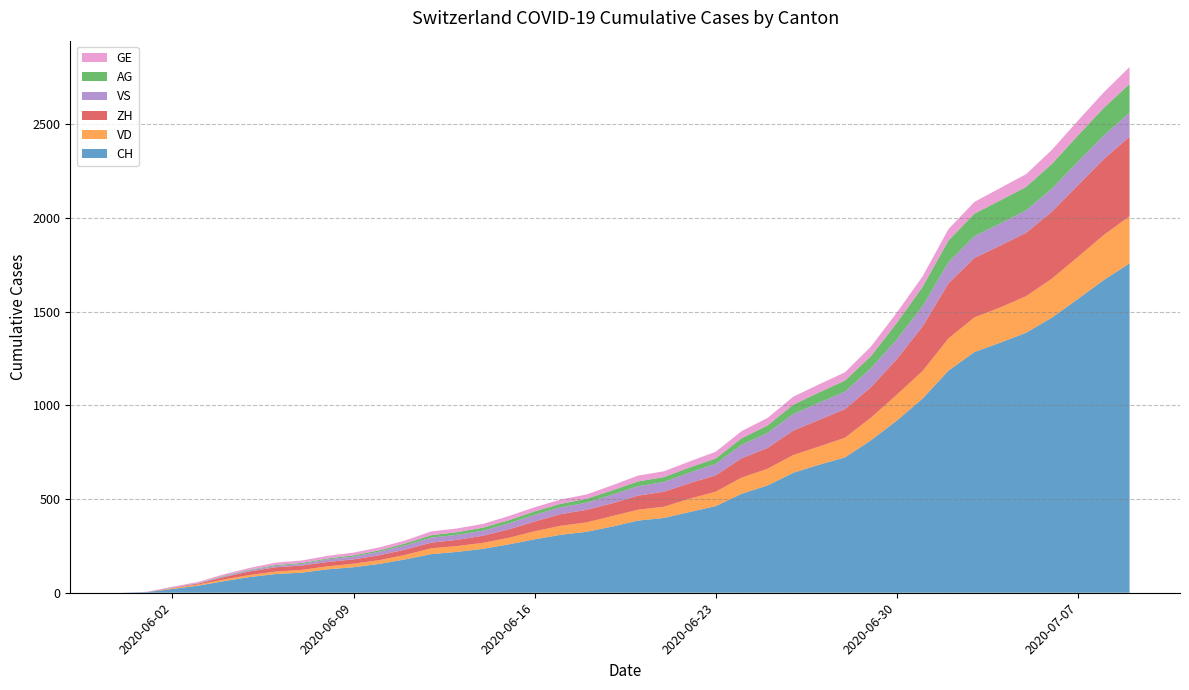

Reading right to left, extract all data points from this chart.

CH: 2020-07-09=1757	2020-07-08=1668	2020-07-07=1567	2020-07-06=1468	2020-07-05=1387	2020-07-04=1334	2020-07-03=1284	2020-07-02=1185	2020-07-01=1036	2020-06-30=918	2020-06-29=813	2020-06-28=722	2020-06-27=683	2020-06-26=640	2020-06-25=572	2020-06-24=528	2020-06-23=462	2020-06-22=431	2020-06-21=399	2020-06-20=385	2020-06-19=353	2020-06-18=325	2020-06-17=309	2020-06-16=285	2020-06-15=258	2020-06-14=234	2020-06-13=218	2020-06-12=206	2020-06-11=178	2020-06-10=154	2020-06-09=136	2020-06-08=125	2020-06-07=107	2020-06-06=100	2020-06-05=84	2020-06-04=62	2020-06-03=38	2020-06-02=20	2020-06-01=3	2020-05-31=0
VD: 2020-07-09=252	2020-07-08=240	2020-07-07=224	2020-07-06=208	2020-07-05=195	2020-07-04=188	2020-07-03=185	2020-07-02=172	2020-07-01=147	2020-06-30=138	2020-06-29=121	2020-06-28=105	2020-06-27=97	2020-06-26=95	2020-06-25=89	2020-06-24=86	2020-06-23=77	2020-06-22=71	2020-06-21=60	2020-06-20=58	2020-06-19=56	2020-06-18=50	2020-06-17=48	2020-06-16=43	2020-06-15=35	2020-06-14=32	2020-06-13=31	2020-06-12=31	2020-06-11=24	2020-06-10=20	2020-06-09=19	2020-06-08=16	2020-06-07=15	2020-06-06=13	2020-06-05=11	2020-06-04=9	2020-06-03=6	2020-06-02=4	2020-06-01=0	2020-05-31=0
ZH: 2020-07-09=424	2020-07-08=405	2020-07-07=382	2020-07-06=357	2020-07-05=338	2020-07-04=330	2020-07-03=317	2020-07-02=294	2020-07-01=238	2020-06-30=190	2020-06-29=162	2020-06-28=153	2020-06-27=142	2020-06-26=130	2020-06-25=111	2020-06-24=103	2020-06-23=87	2020-06-22=83	2020-06-21=80	2020-06-20=75	2020-06-19=68	2020-06-18=67	2020-06-17=62	2020-06-16=52	2020-06-15=45	2020-06-14=38	2020-06-13=33	2020-06-12=30	2020-06-11=28	2020-06-10=26	2020-06-09=23	2020-06-08=23	2020-06-07=23	2020-06-06=23	2020-06-05=19	2020-06-04=13	2020-06-03=5	2020-06-02=2	2020-06-01=0	2020-05-31=0
VS: 2020-07-09=128	2020-07-08=126	2020-07-07=126	2020-07-06=123	2020-07-05=120	2020-07-04=118	2020-07-03=116	2020-07-02=112	2020-07-01=108	2020-06-30=105	2020-06-29=101	2020-06-28=93	2020-06-27=92	2020-06-26=88	2020-06-25=80	2020-06-24=72	2020-06-23=62	2020-06-22=56	2020-06-21=52	2020-06-20=50	2020-06-19=46	2020-06-18=38	2020-06-17=37	2020-06-16=36	2020-06-15=32	2020-06-14=27	2020-06-13=27	2020-06-12=27	2020-06-11=23	2020-06-10=19	2020-06-09=15	2020-06-08=14	2020-06-07=9	2020-06-06=7	2020-06-05=6	2020-06-04=4	2020-06-03=2	2020-06-02=2	2020-06-01=1	2020-05-31=0
AG: 2020-07-09=153	2020-07-08=147	2020-07-07=140	2020-07-06=132	2020-07-05=125	2020-07-04=123	2020-07-03=120	2020-07-02=116	2020-07-01=103	2020-06-30=88	2020-06-29=65	2020-06-28=59	2020-06-27=55	2020-06-26=50	2020-06-25=40	2020-06-24=35	2020-06-23=28	2020-06-22=28	2020-06-21=26	2020-06-20=26	2020-06-19=23	2020-06-18=21	2020-06-17=18	2020-06-16=18	2020-06-15=17	2020-06-14=16	2020-06-13=14	2020-06-12=13	2020-06-11=10	2020-06-10=7	2020-06-09=7	2020-06-08=5	2020-06-07=5	2020-06-06=5	2020-06-05=3	2020-06-04=3	2020-06-03=1	2020-06-02=0	2020-06-01=0	2020-05-31=0
GE: 2020-07-09=91	2020-07-08=83	2020-07-07=79	2020-07-06=75	2020-07-05=68	2020-07-04=66	2020-07-03=63	2020-07-02=61	2020-07-01=56	2020-06-30=55	2020-06-29=51	2020-06-28=44	2020-06-27=43	2020-06-26=43	2020-06-25=40	2020-06-24=38	2020-06-23=36	2020-06-22=32	2020-06-21=31	2020-06-20=31	2020-06-19=27	2020-06-18=23	2020-06-17=23	2020-06-16=22	2020-06-15=22	2020-06-14=20	2020-06-13=20	2020-06-12=20	2020-06-11=16	2020-06-10=16	2020-06-09=14	2020-06-08=14	2020-06-07=13	2020-06-06=13	2020-06-05=10	2020-06-04=8	2020-06-03=6	2020-06-02=4	2020-06-01=1	2020-05-31=0